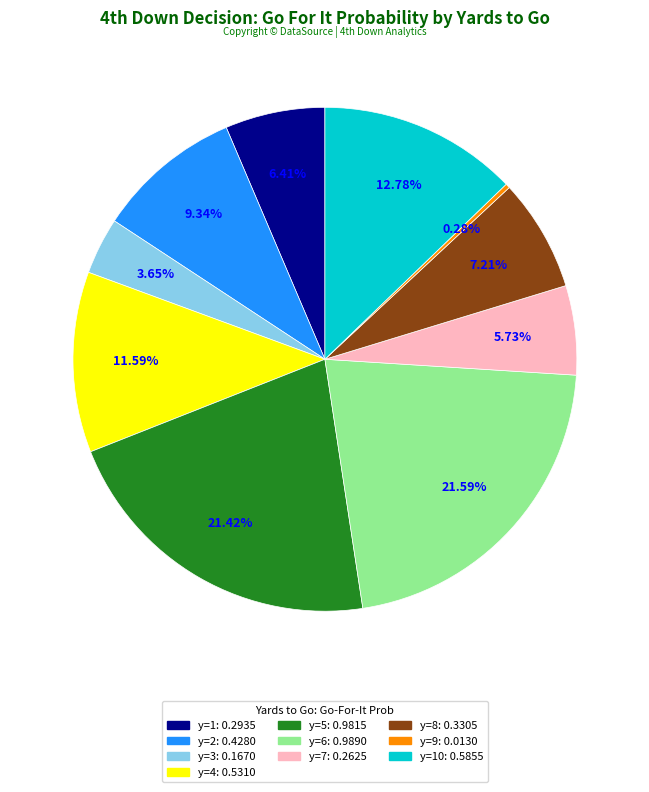

Count the number of slices in the pie.

10